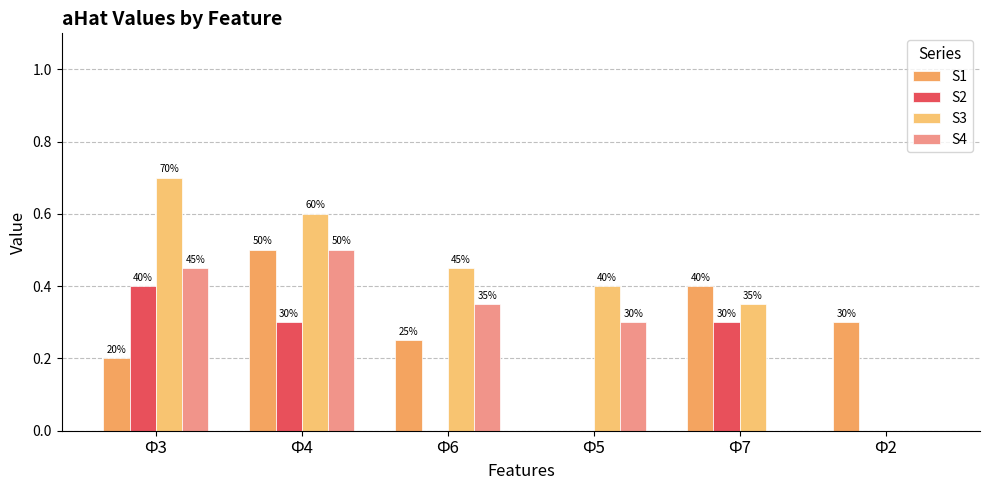

At which label is S4 closest to 0?

Ф7